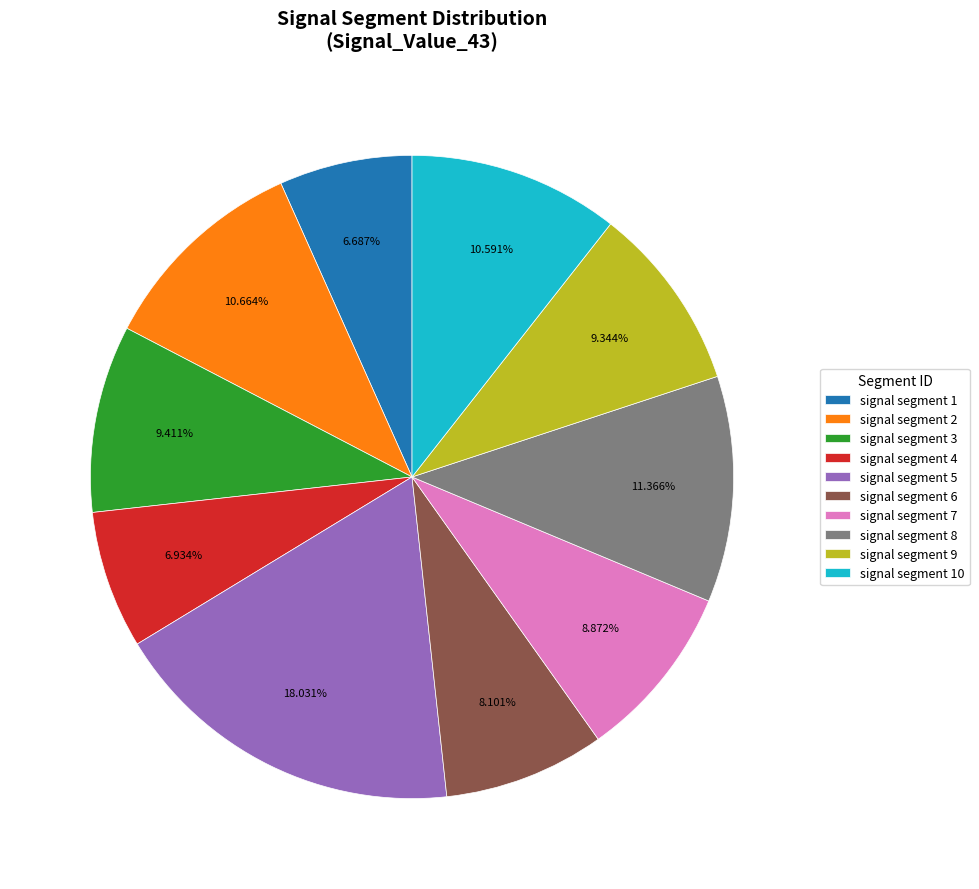

Does any single category account for the majority?

No